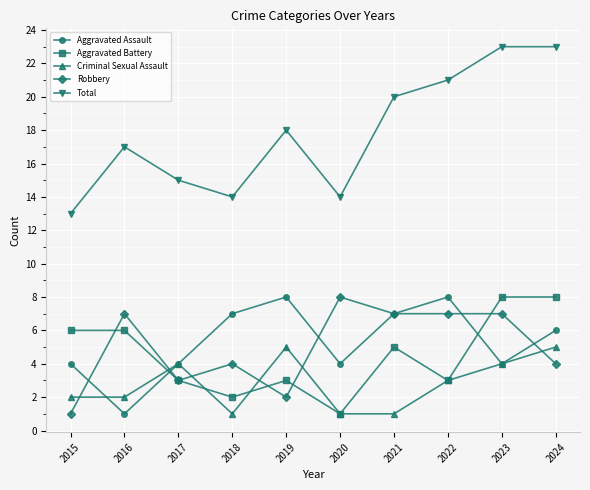

Which series changed the most between 2016 and 2021?

Aggravated Assault